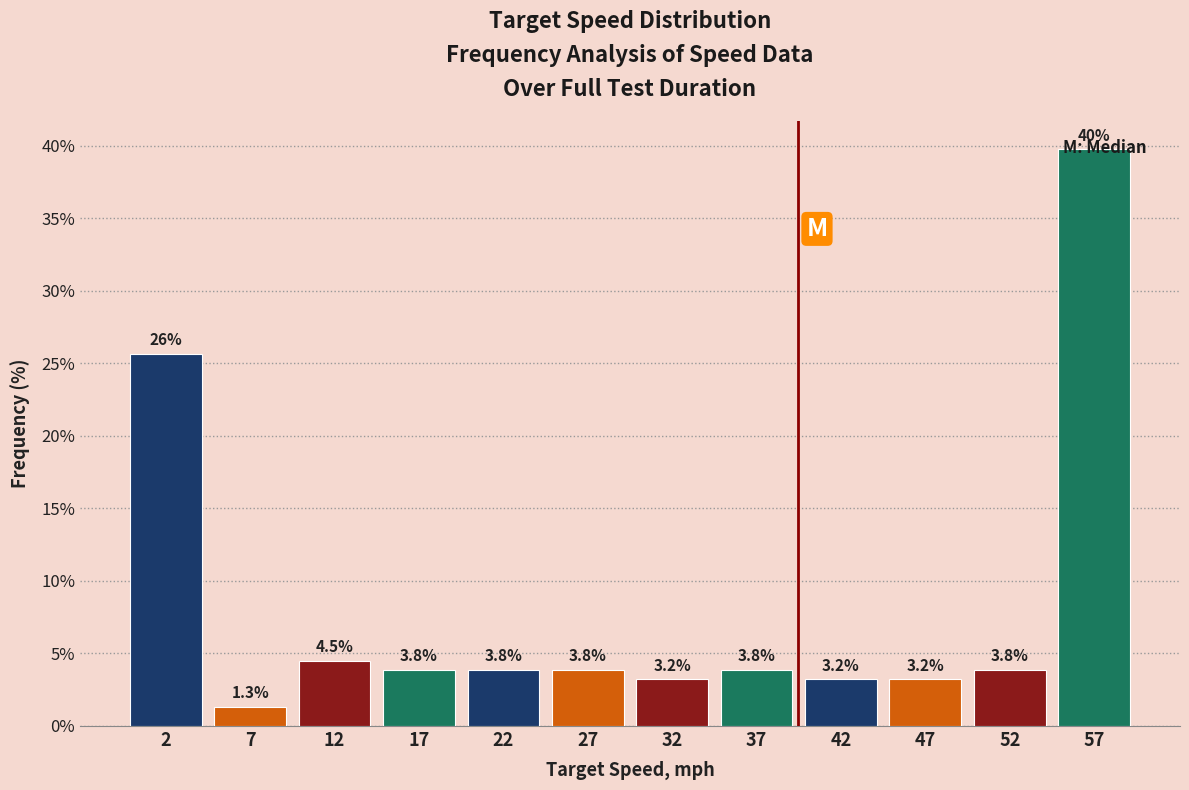

Which range on the x-axis has the tallest bar?

55 to 60